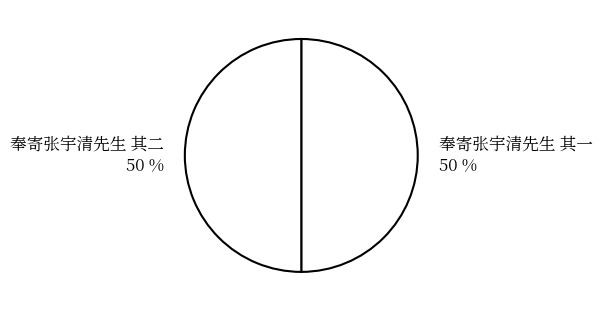

Approximately how many times larger is the value at 奉寄张宇清先生 其一 compared to 奉寄张宇清先生 其二?

1.0